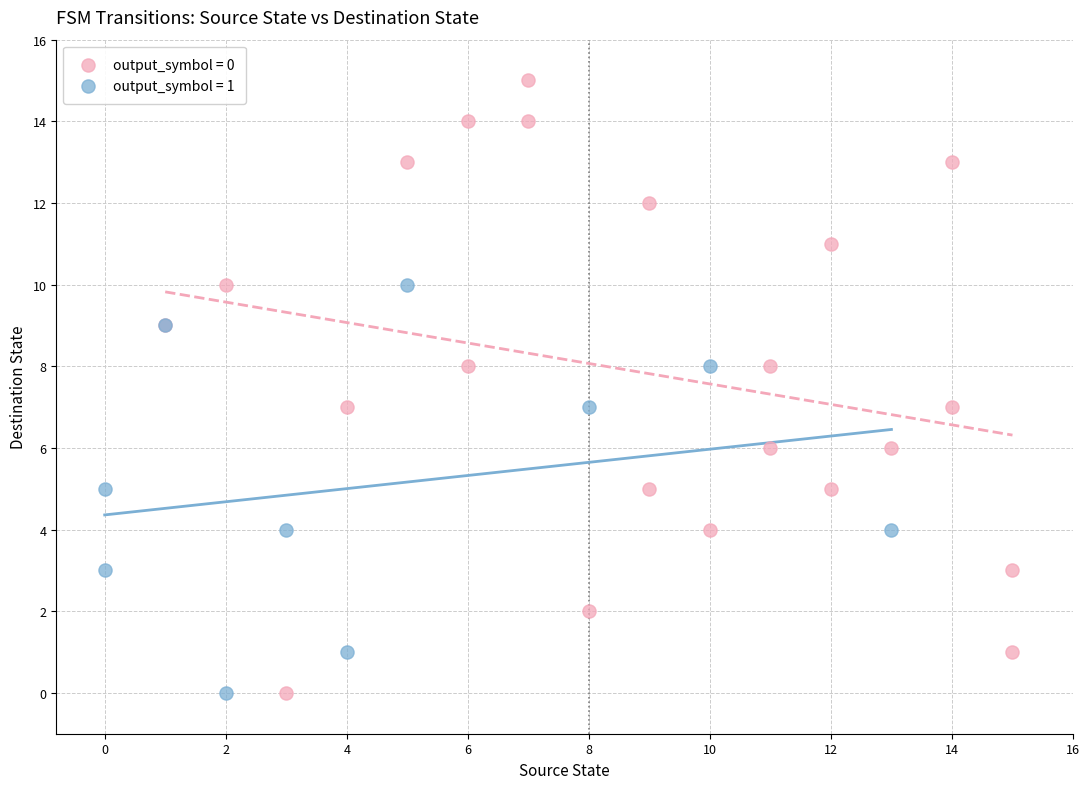

Which series has the largest Y range (max minus min)?

output_symbol = 0